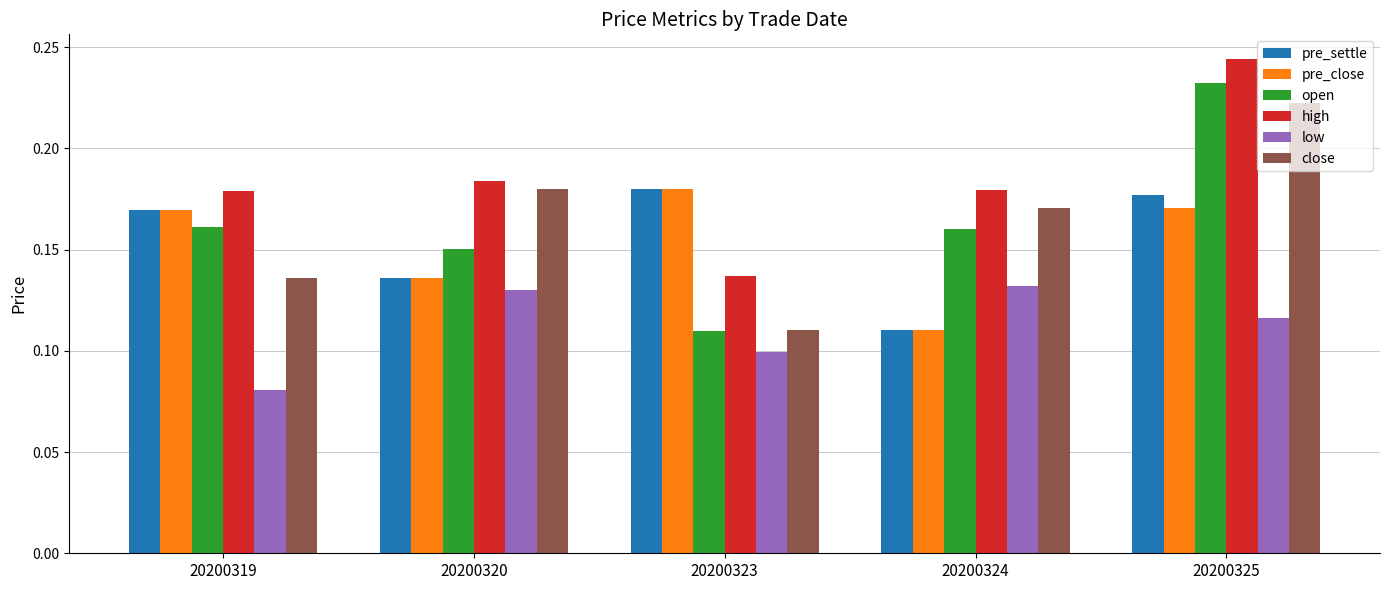

Which series changed the most between 20200320 and 20200325?

open